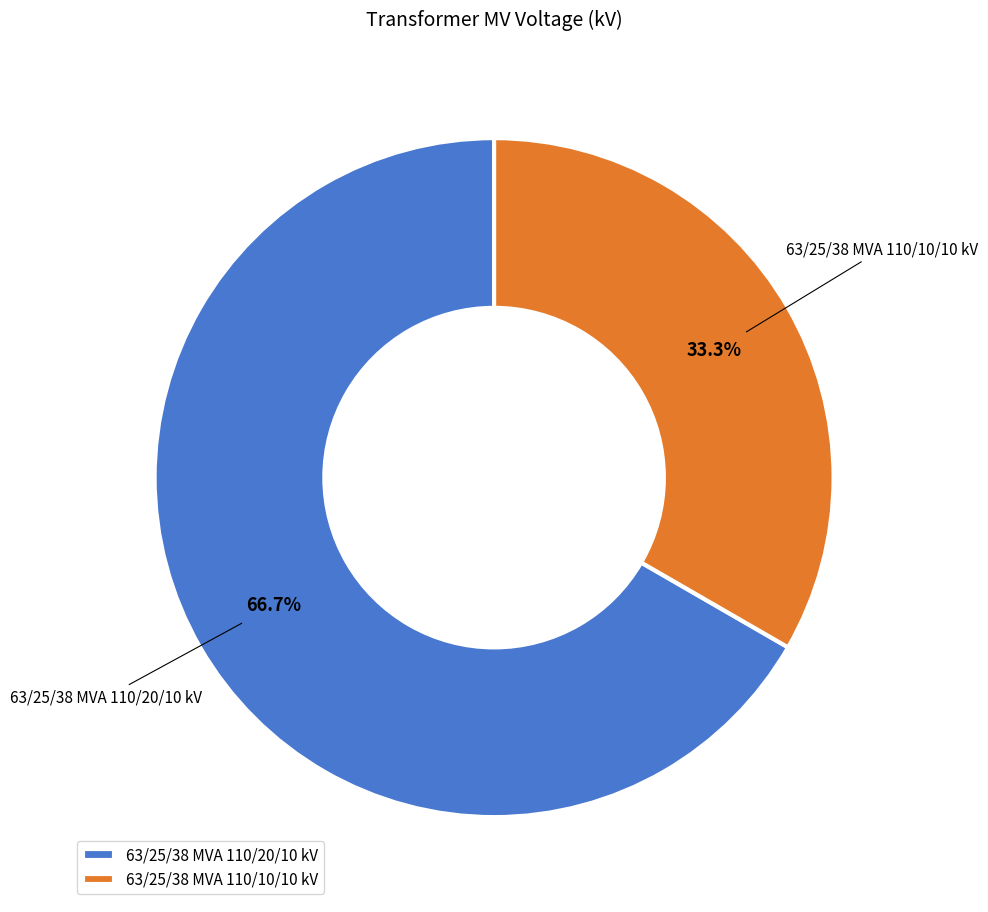

Rank the categories by value from lowest to highest.

63/25/38 MVA 110/10/10 kV, 63/25/38 MVA 110/20/10 kV